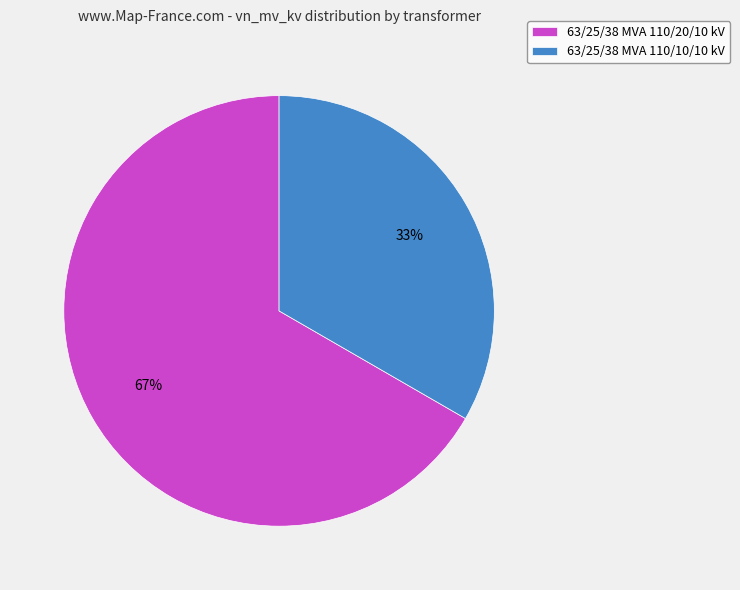

Does any single category account for the majority?

Yes